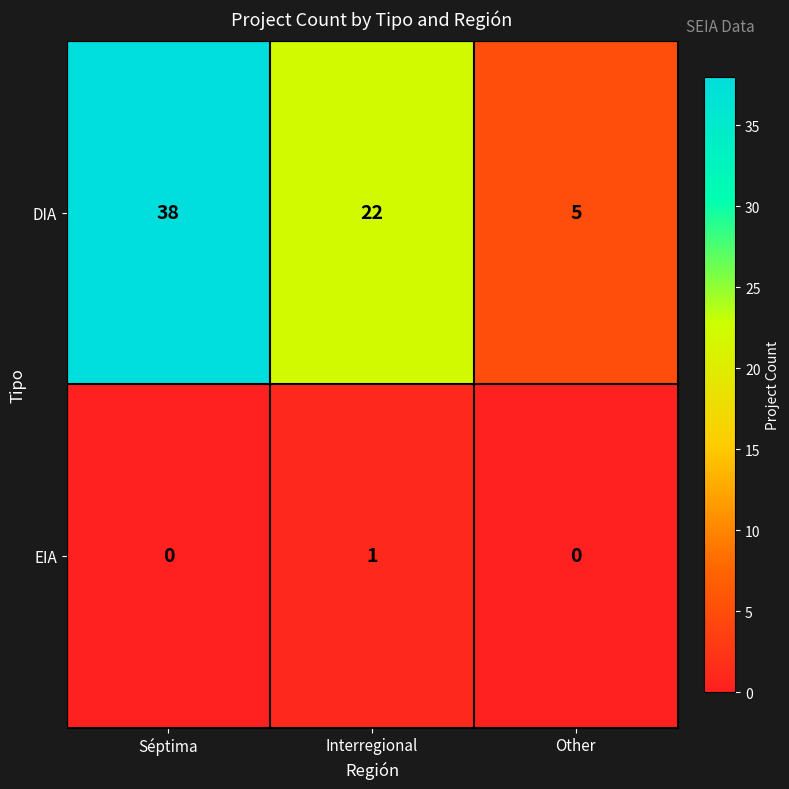

List the labels in order of DIA value, smallest first.

Other, Interregional, Séptima